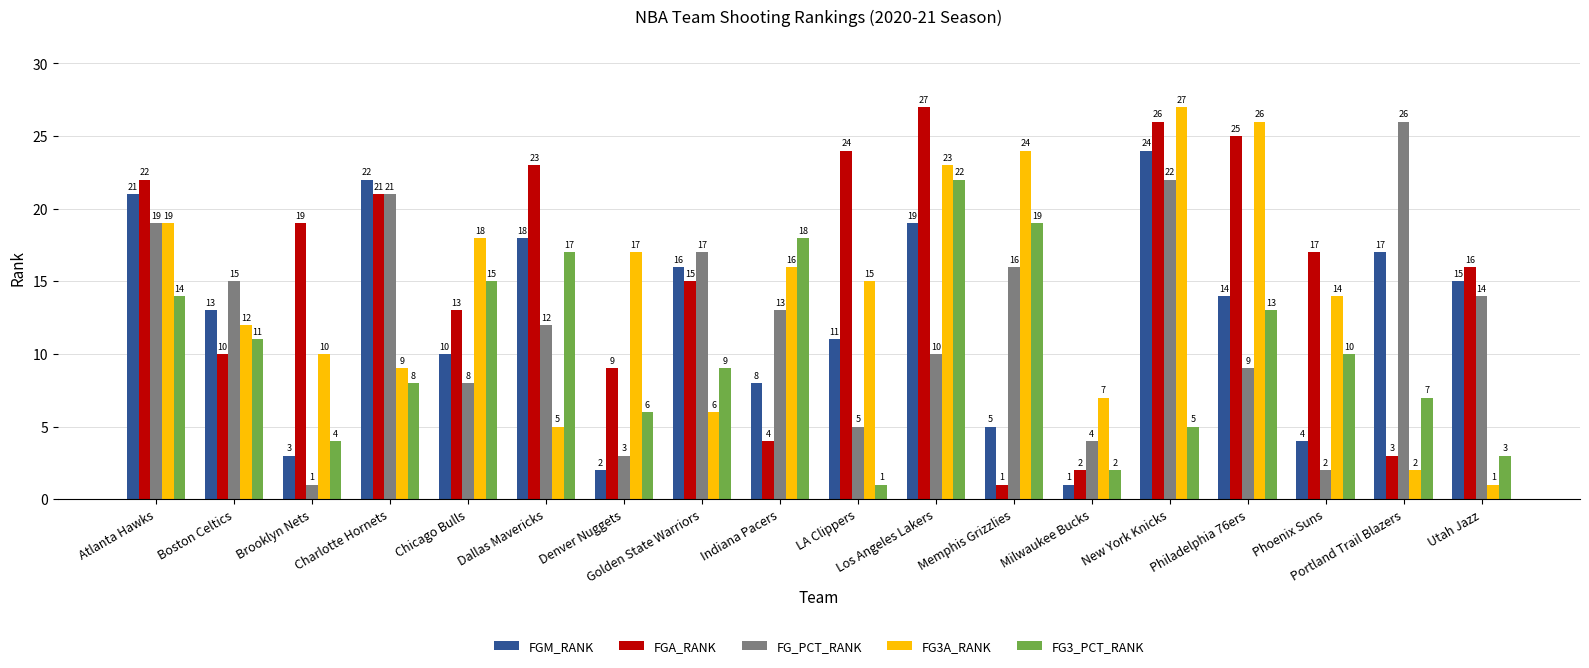

Which series has the largest total across all categories?

FGA_RANK